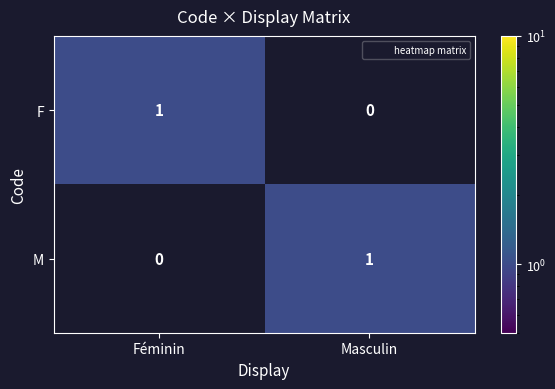

The value of M at Masculin is 1. True or false?

True